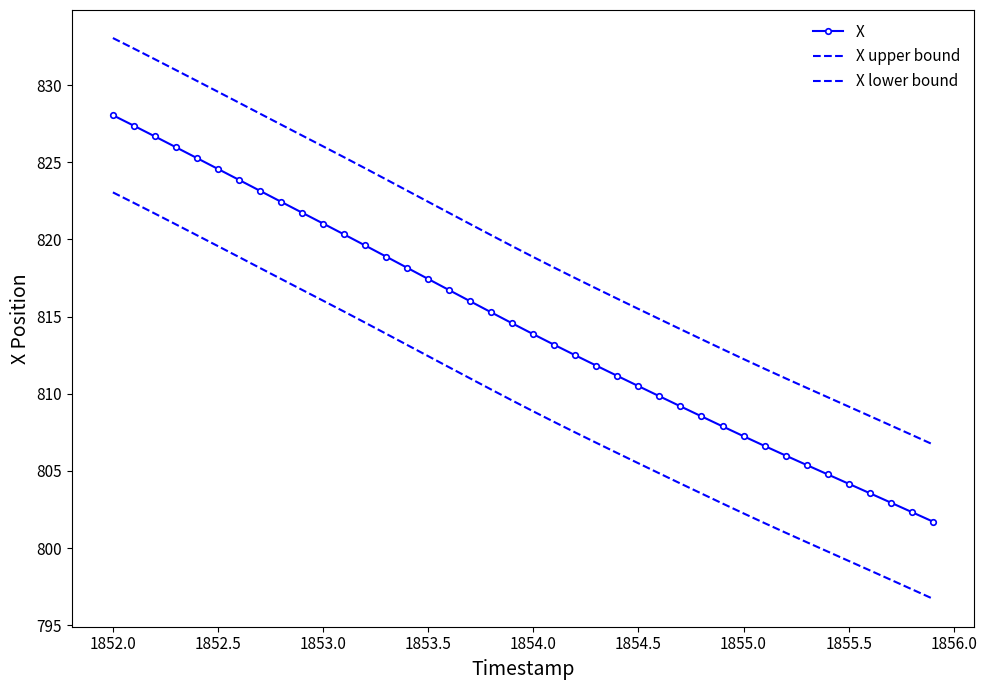

What are all the series names shown in the legend?

X, X upper bound, X lower bound